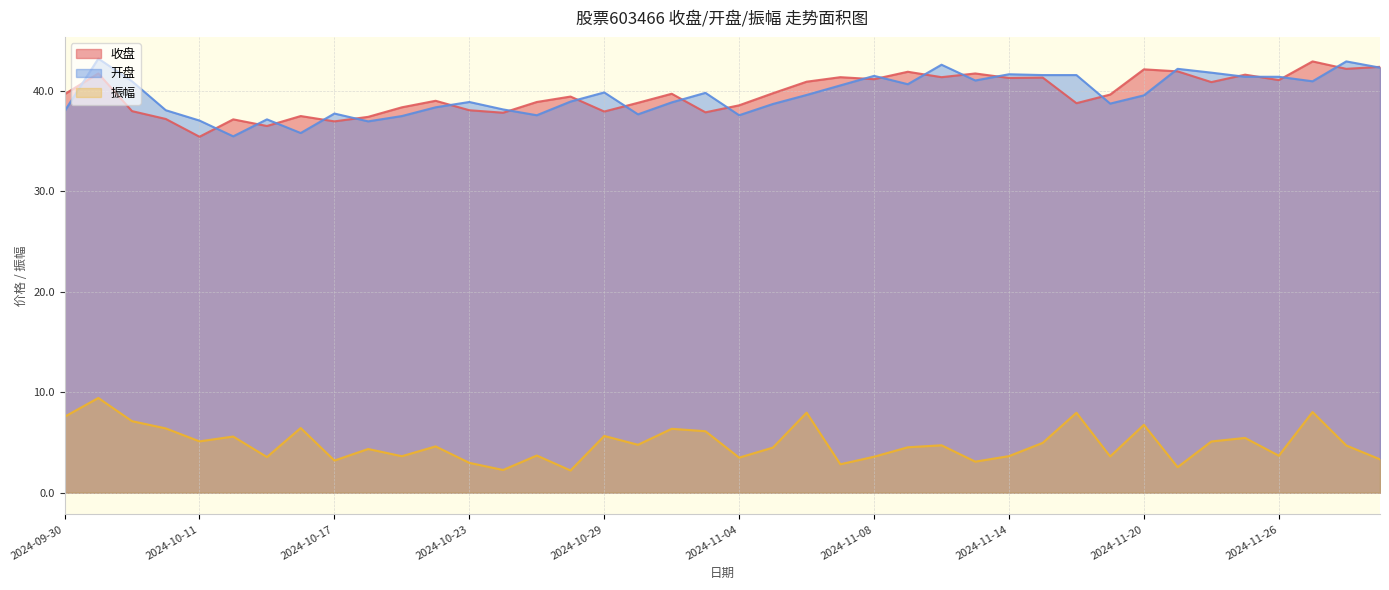

What are all the series names shown in the legend?

收盘, 开盘, 振幅